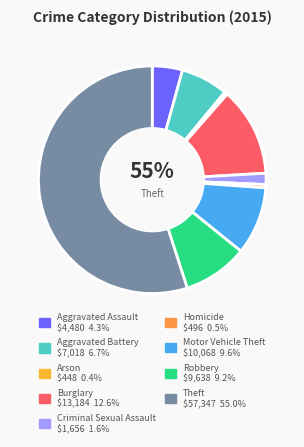

Rank the categories by value from lowest to highest.

Arson, Homicide, Criminal Sexual Assault, Aggravated Assault, Aggravated Battery, Robbery, Motor Vehicle Theft, Burglary, Theft